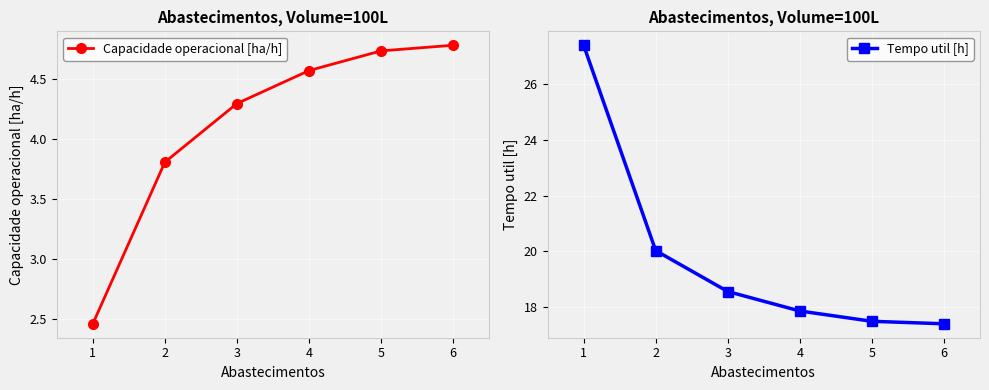

What is the average value of the Capacidade operacional [ha/h] series?

4.1